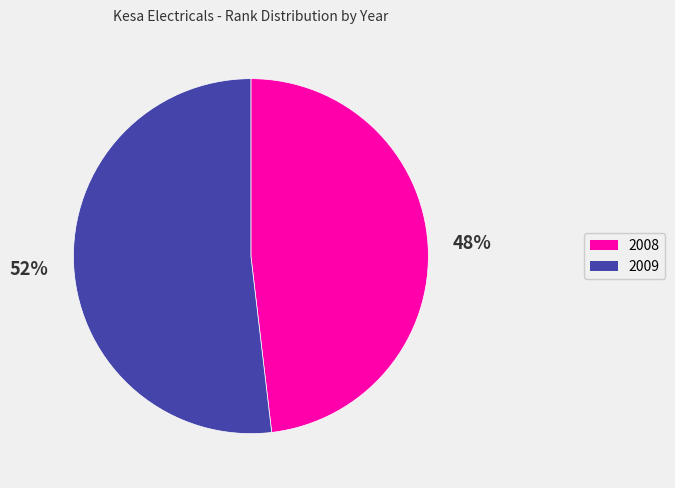

Is it true that 2009 is 52% of the pie?

True